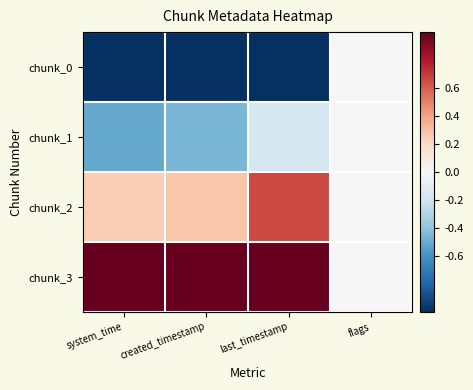

Reading right to left, what are all the values shown in this chart?

chunk_0: flags=0.0	last_timestamp=-1.0	created_timestamp=-1.0	system_time=-1.0
chunk_1: flags=0.0	last_timestamp=-0.2	created_timestamp=-0.5	system_time=-0.5
chunk_2: flags=0.0	last_timestamp=0.7	created_timestamp=0.3	system_time=0.2
chunk_3: flags=0.0	last_timestamp=1.0	created_timestamp=1.0	system_time=1.0